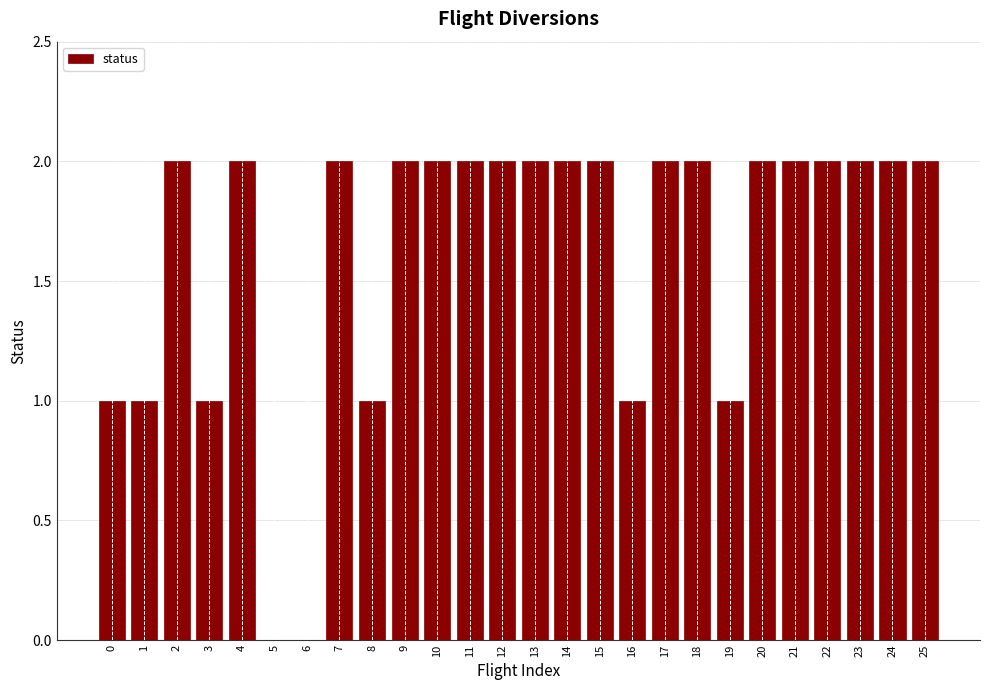

Reading right to left, what are all the values shown in this chart?

25=2	24=2	23=2	22=2	21=2	20=2	19=1	18=2	17=2	16=1	15=2	14=2	13=2	12=2	11=2	10=2	9=2	8=1	7=2	6=0	5=0	4=2	3=1	2=2	1=1	0=1